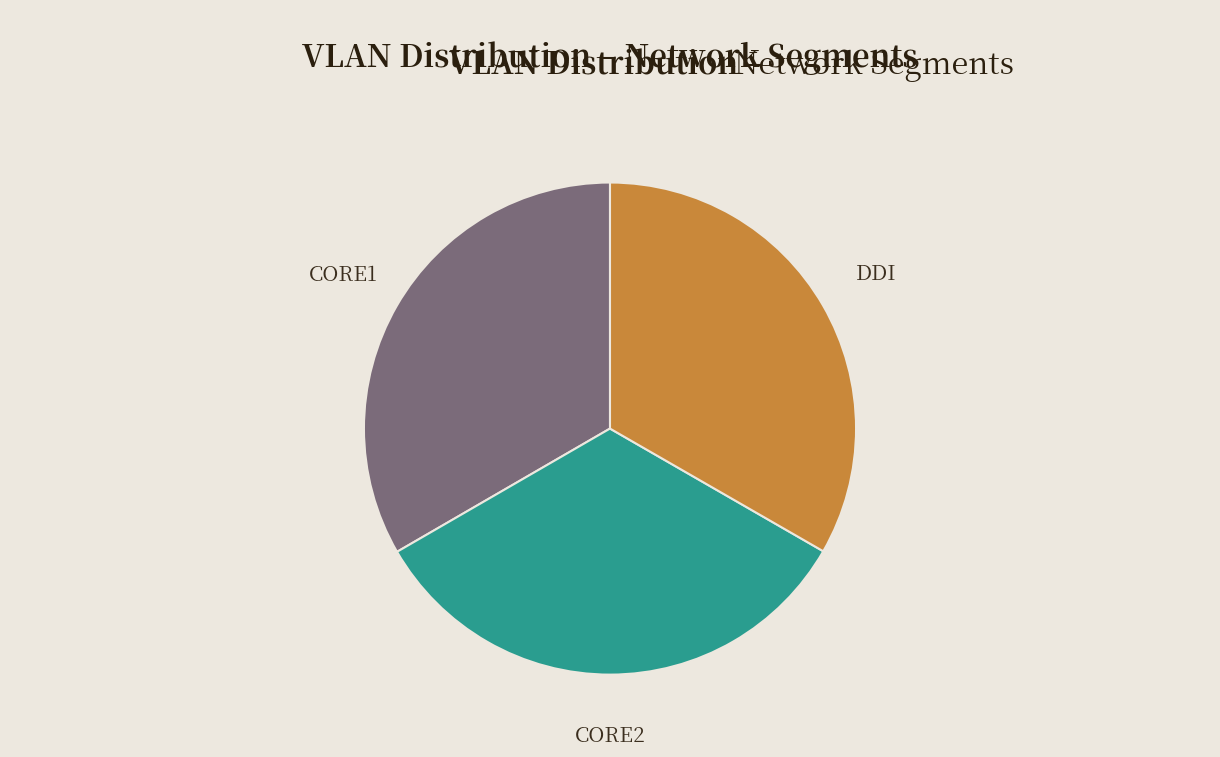

Does CORE2 account for over 50% of the chart?

No